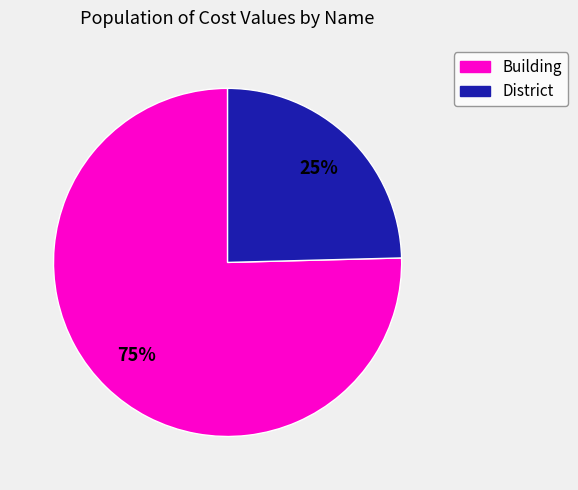

Does any single category account for the majority?

Yes